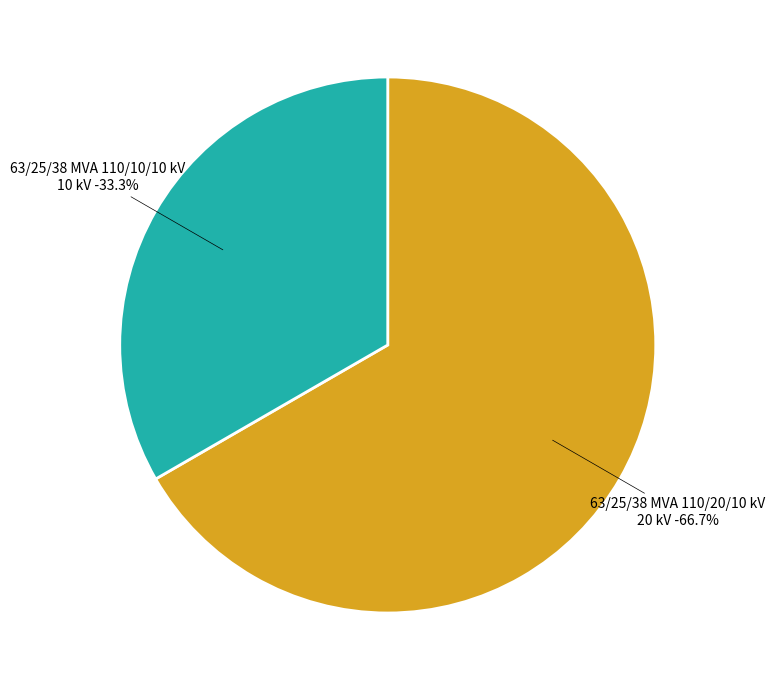

To the nearest percent, what is the average slice percentage?

50%